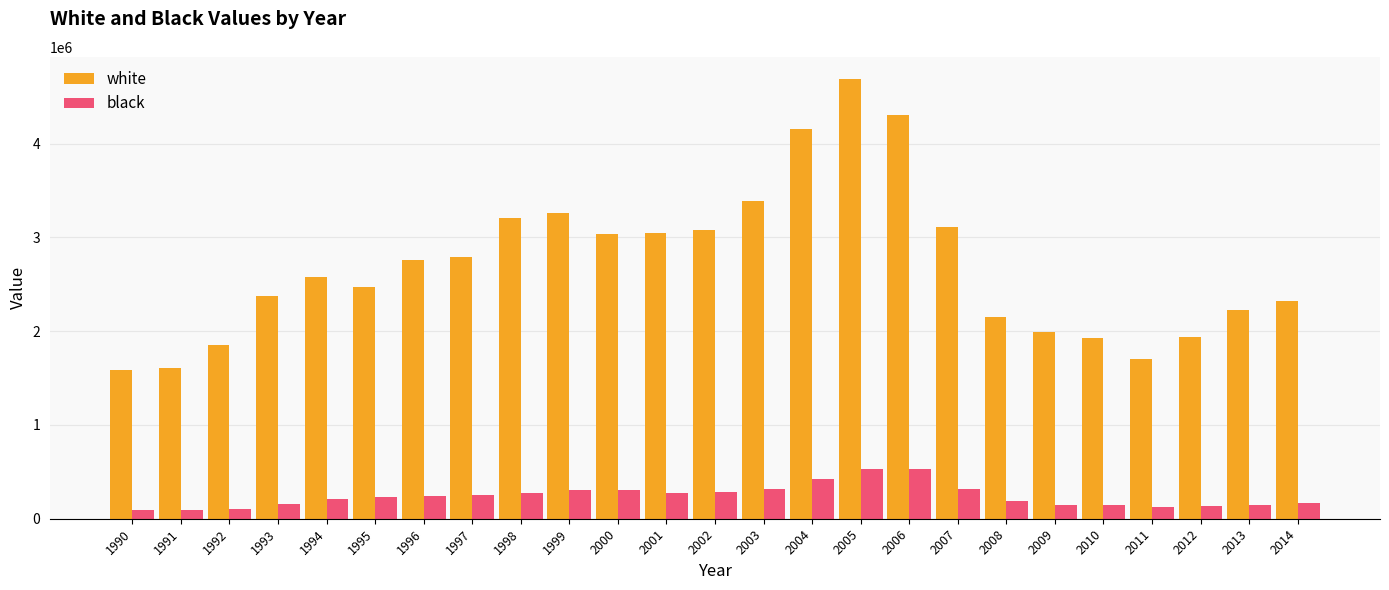

What is the sum of all white values?

67545574